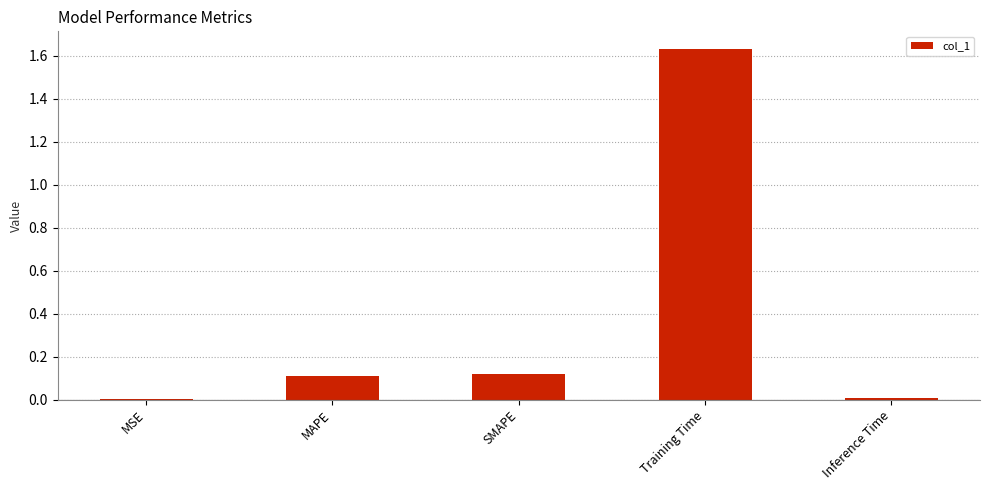

Which has a higher value, Training Time or SMAPE?

Training Time